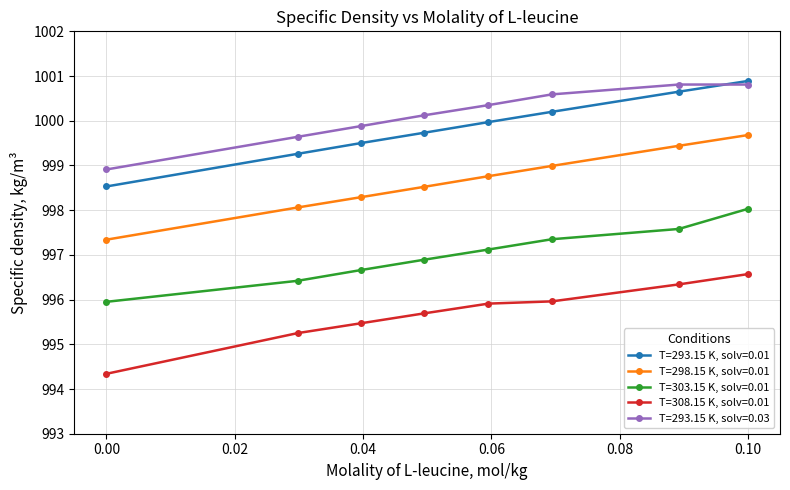

What is the greatest value displayed?

1000.9